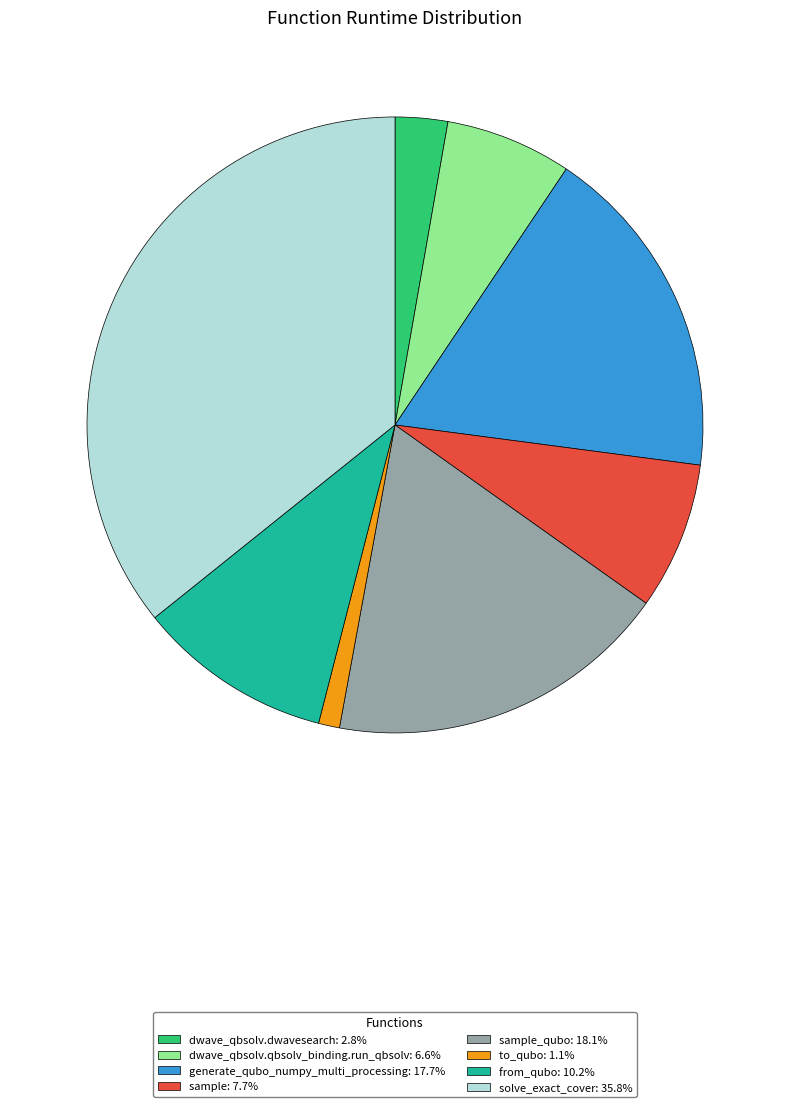

Does any single category account for the majority?

No